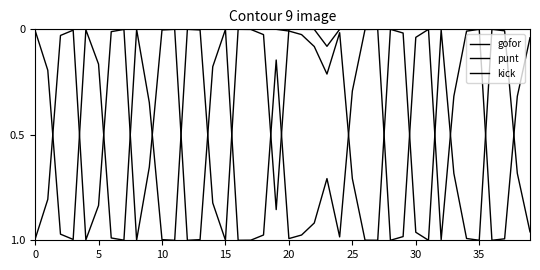

Rank the series by their maximum value, from lowest to highest.

gofor, punt, kick